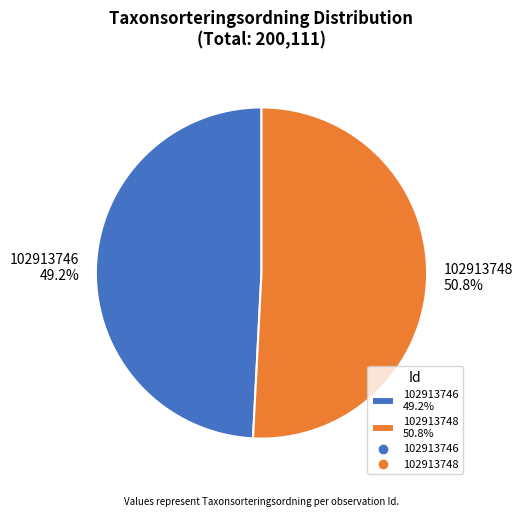

Approximately how many times larger is the value at 102913748 compared to 102913746?

1.0